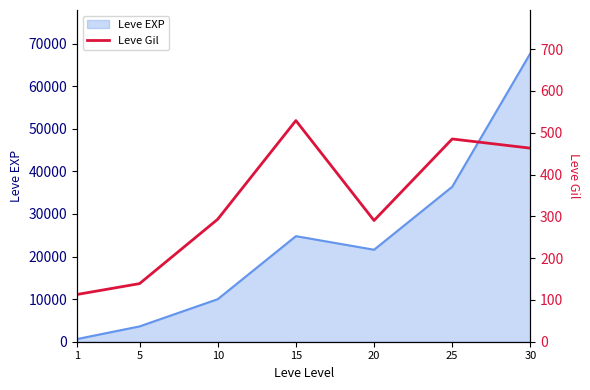

What is the value of the 6th point from the left?

485